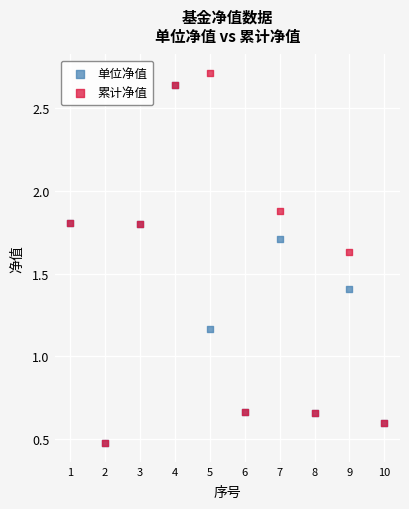

Which series reaches the maximum Y coordinate?

累计净值